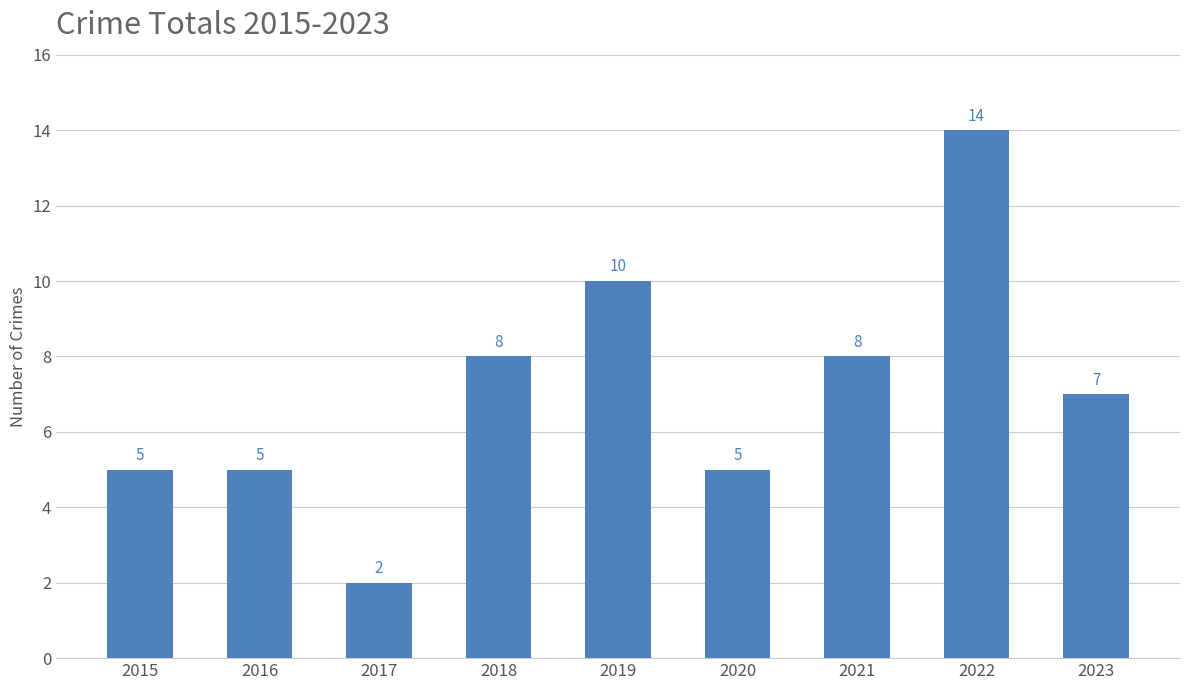

Reading left to right, what are all the values shown in this chart?

2015=5	2016=5	2017=2	2018=8	2019=10	2020=5	2021=8	2022=14	2023=7